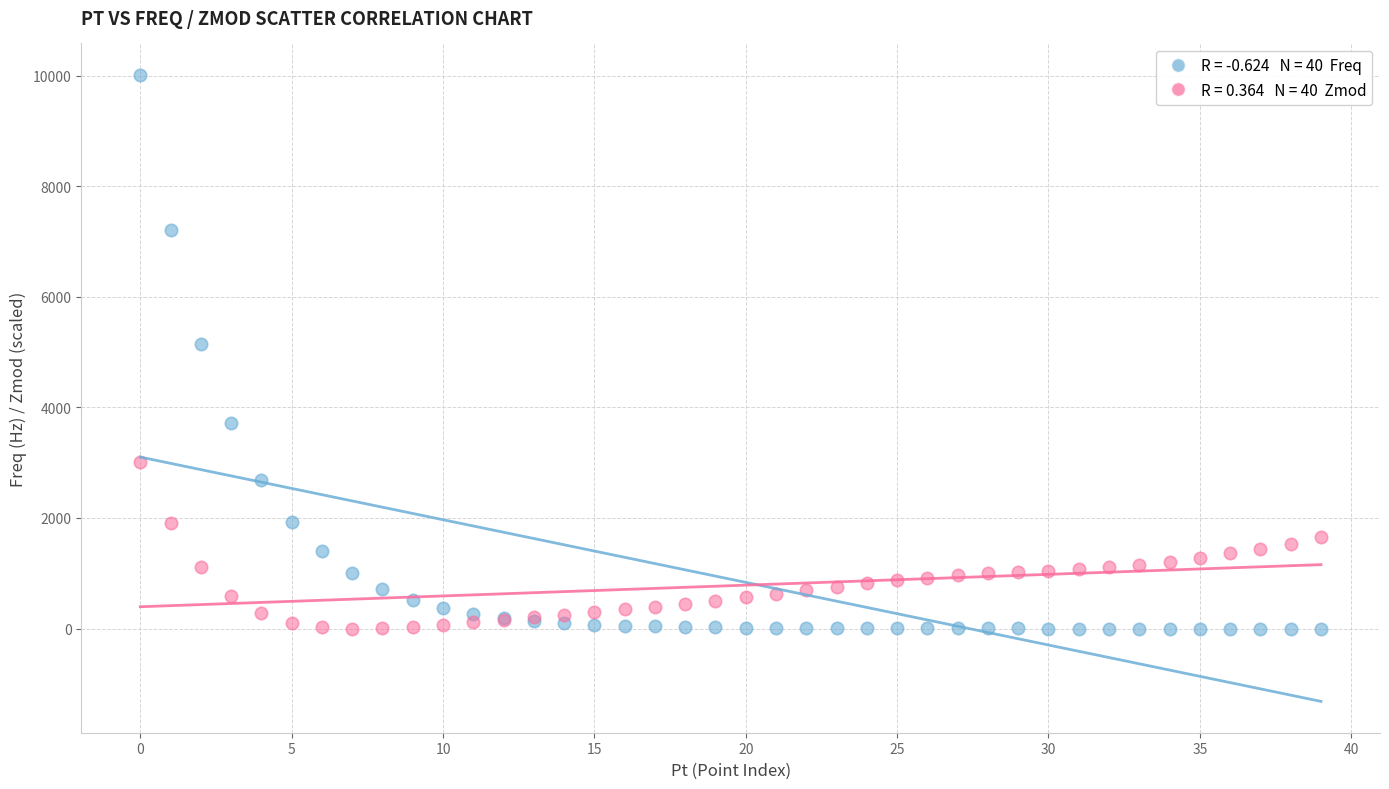

Across all series, what Y value is closest to 5009?

5150.5